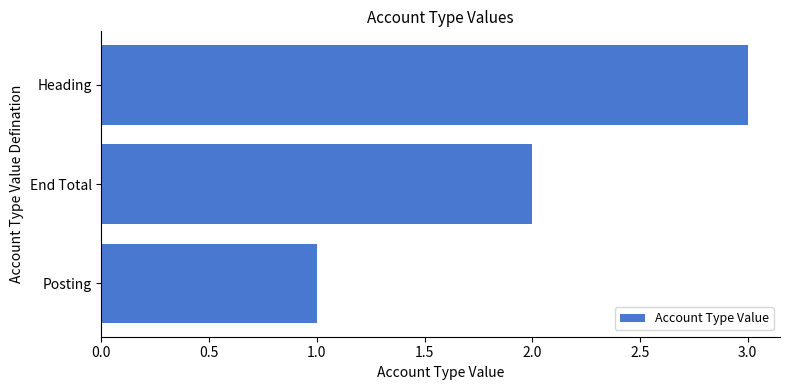

Which label corresponds to the largest value in the chart?

Heading